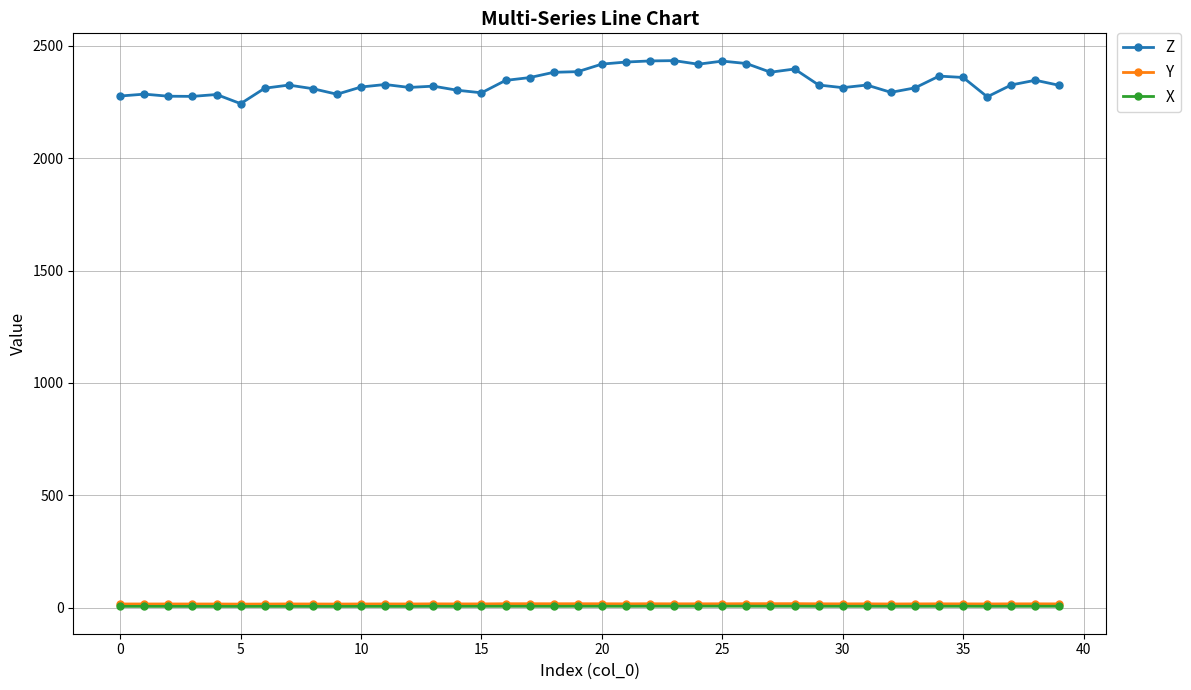

What is the minimum value for Z?

2243.0